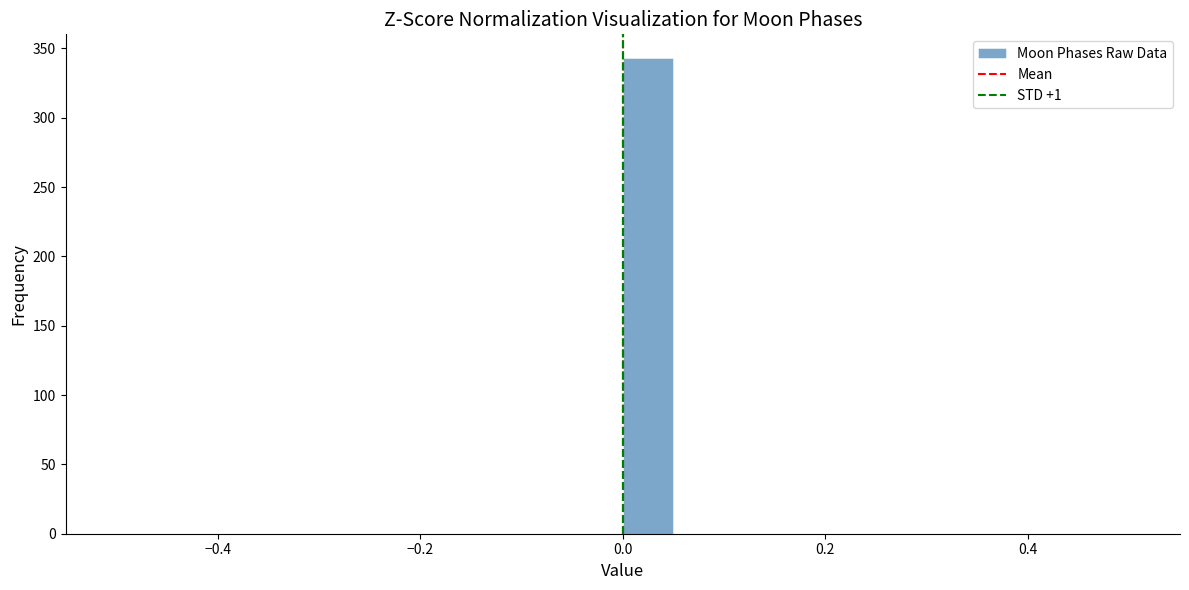

Read against the x-axis, roughly where is the centre of the tallest bar?

0.02